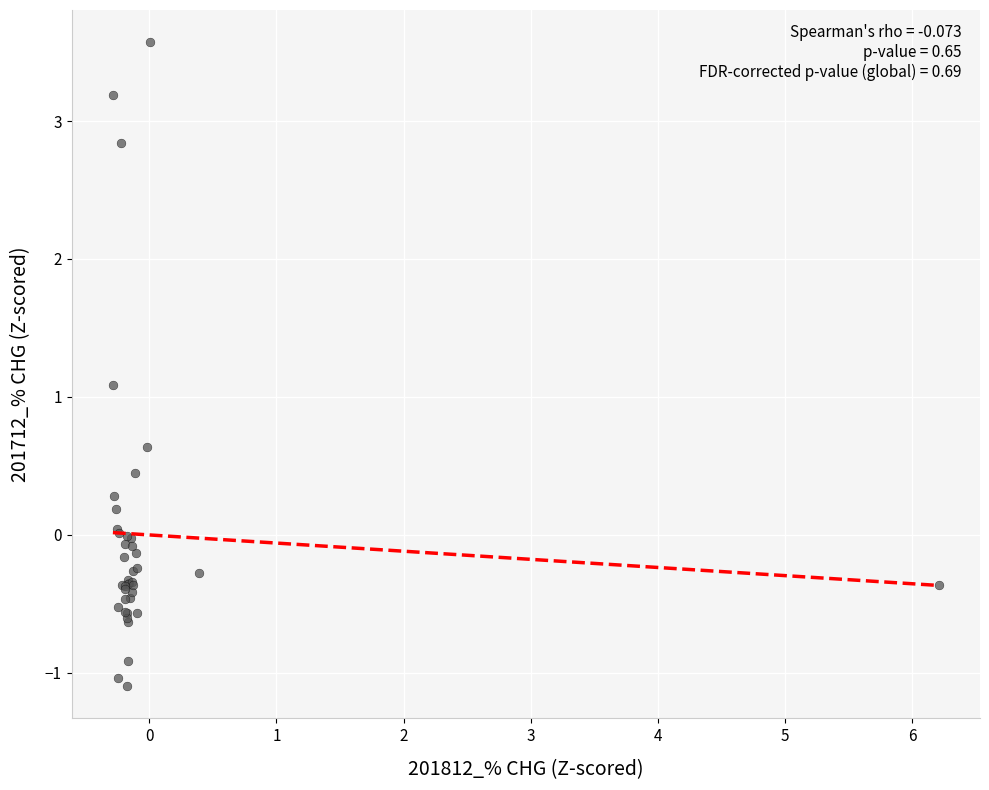

What Y value in the scatter plot is closest to 1?

1.1